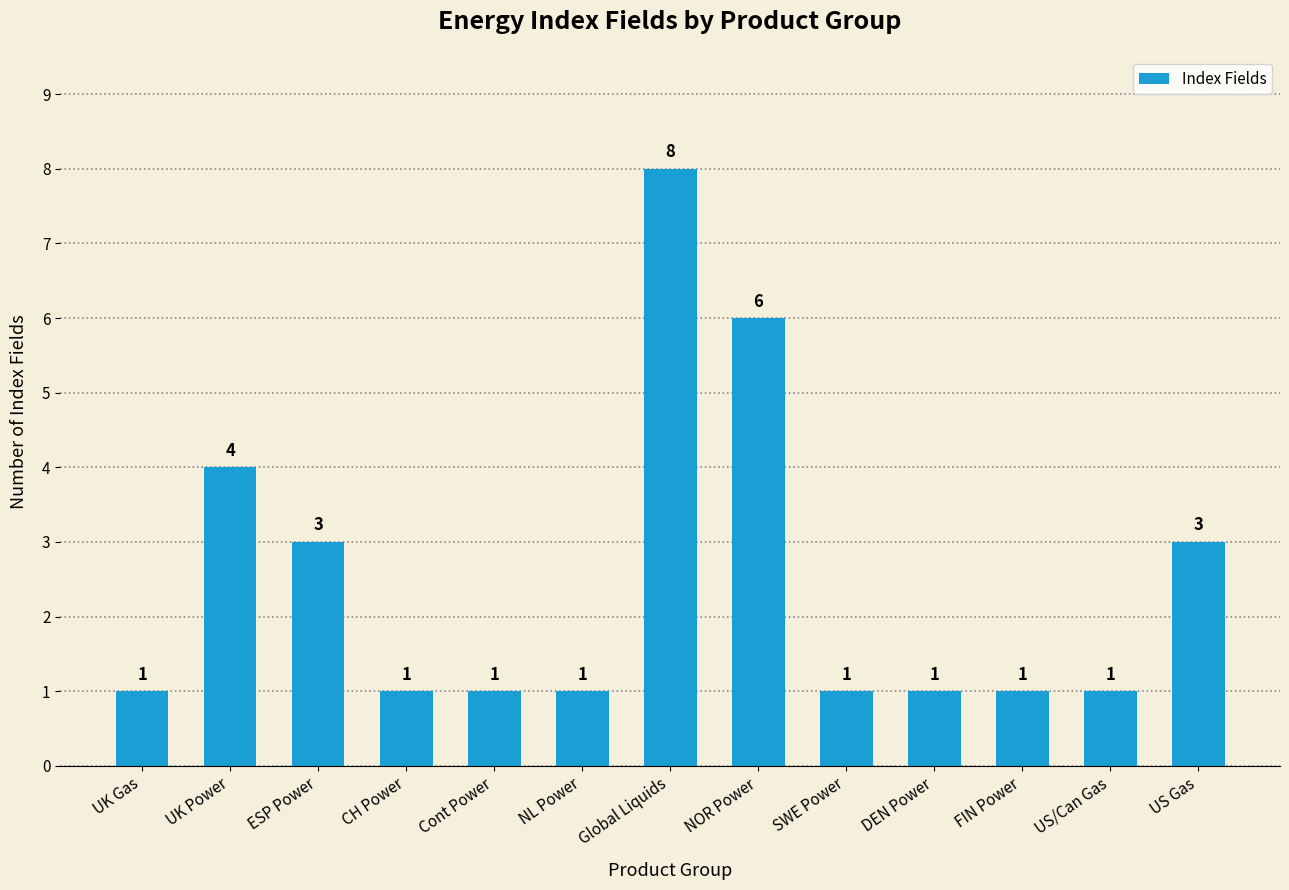

Reading left to right, transcribe all the data shown in this chart.

1	4	3	1	1	1	8	6	1	1	1	1	3